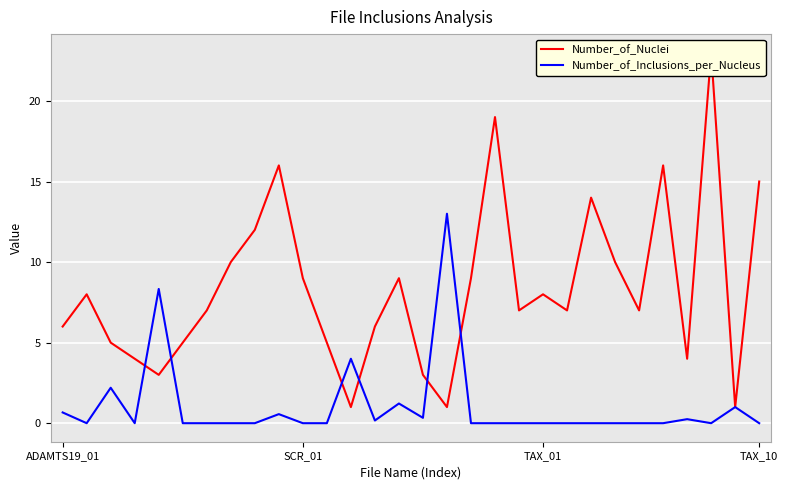

How many lines are shown in the chart?

2